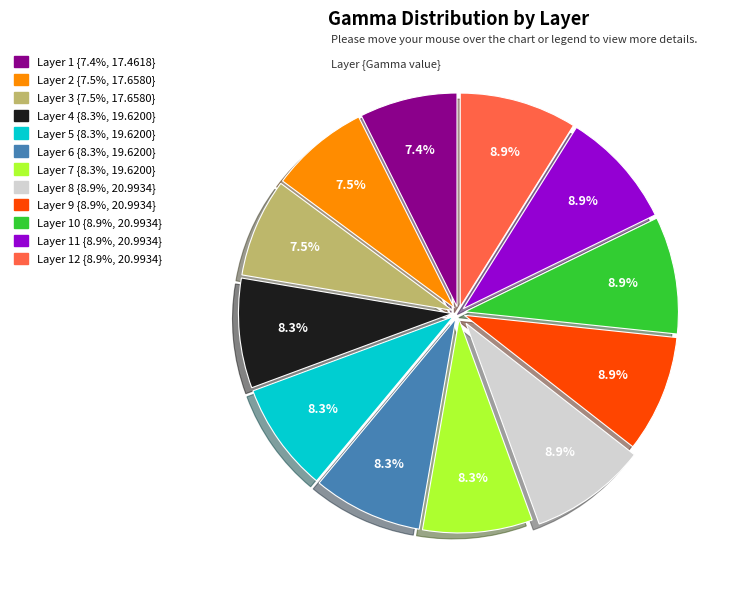

Is there any slice that represents more than half of the pie?

No